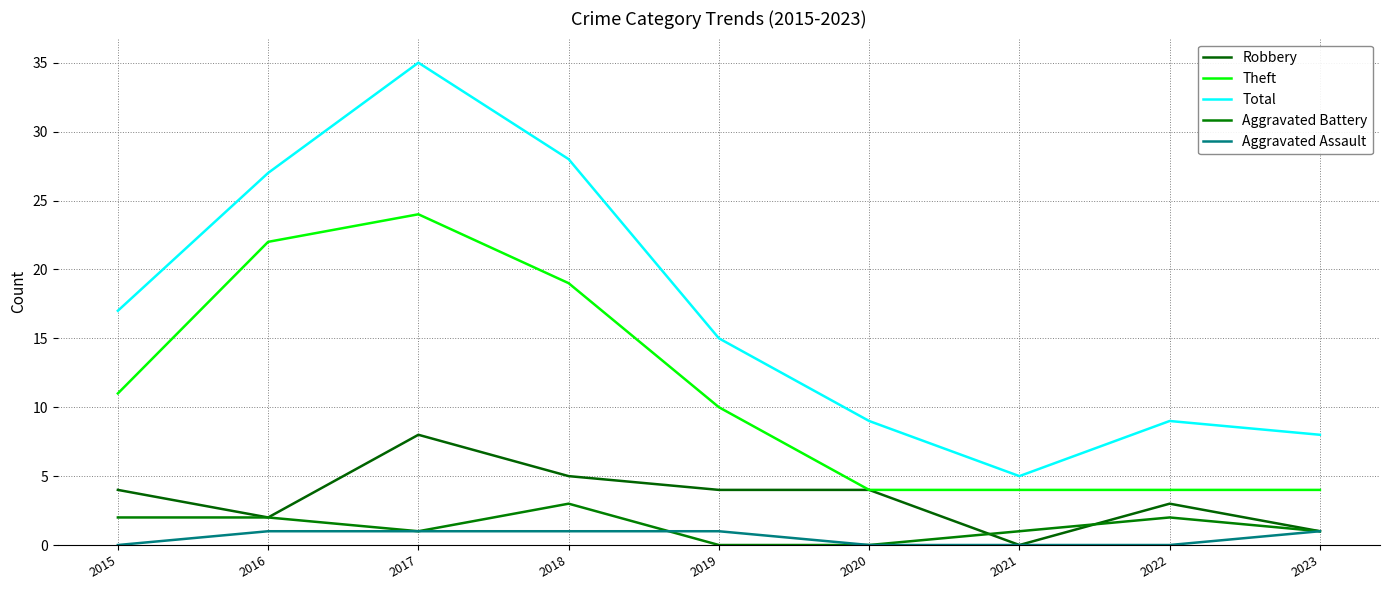

How many interior local valleys does the Robbery series have?

2